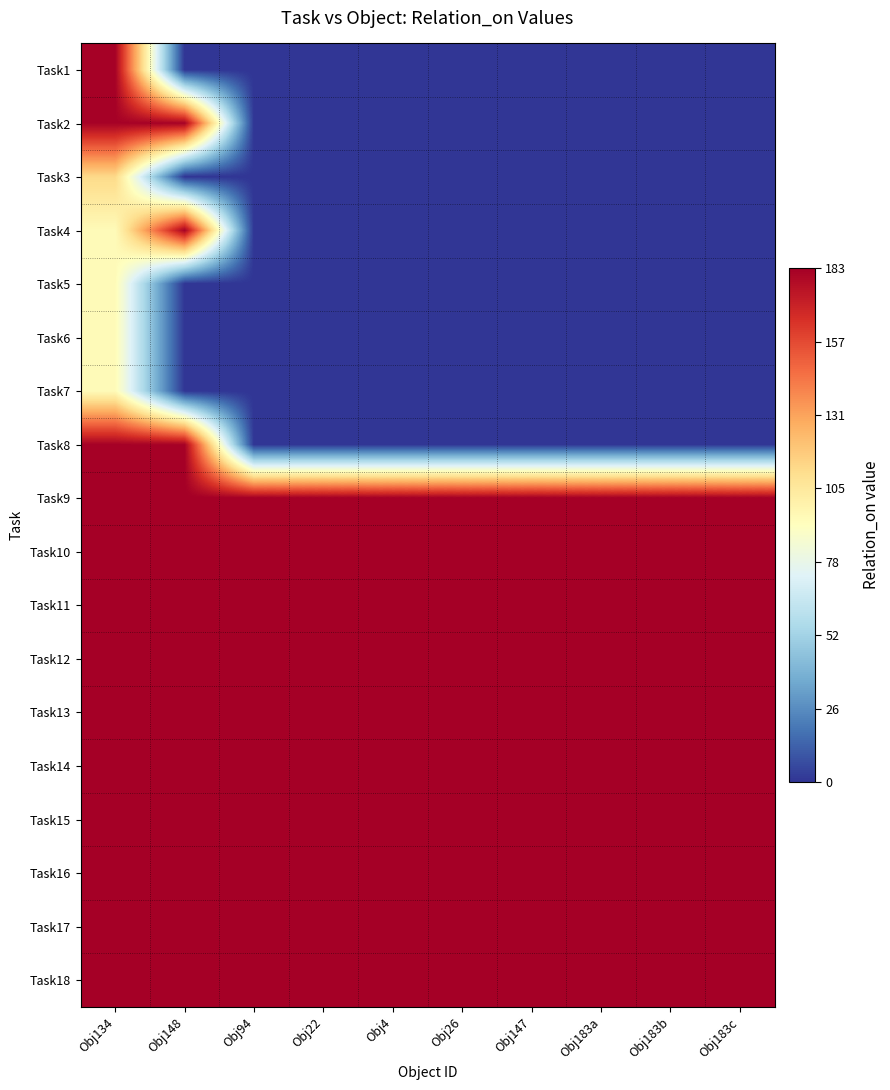

How many distinct data groups are displayed?

18